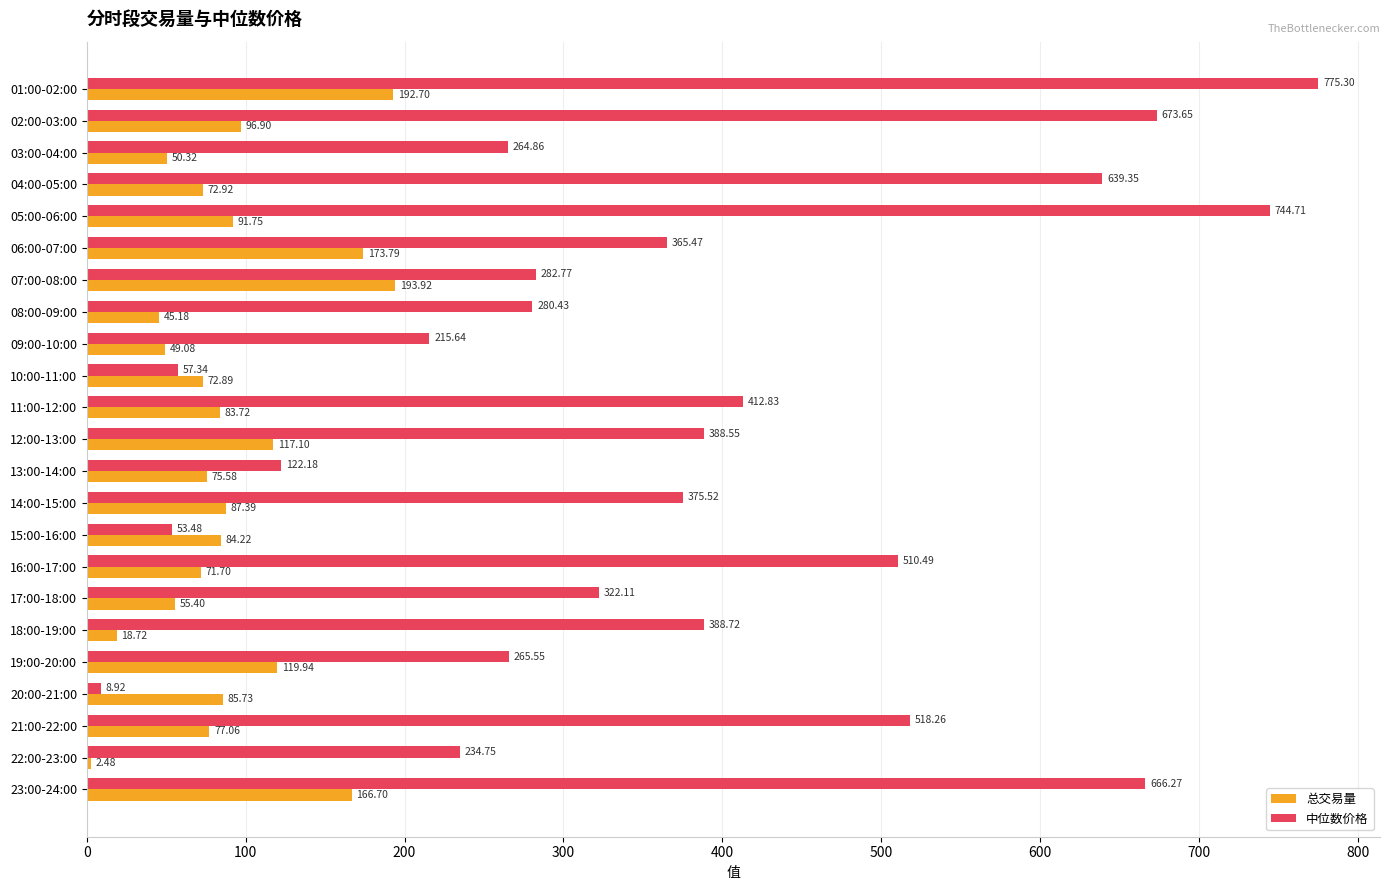

Rank the categories by 总交易量 value from highest to lowest.

07:00-08:00, 01:00-02:00, 06:00-07:00, 23:00-24:00, 19:00-20:00, 12:00-13:00, 02:00-03:00, 05:00-06:00, 14:00-15:00, 20:00-21:00, 15:00-16:00, 11:00-12:00, 21:00-22:00, 13:00-14:00, 04:00-05:00, 10:00-11:00, 16:00-17:00, 17:00-18:00, 03:00-04:00, 09:00-10:00, 08:00-09:00, 18:00-19:00, 22:00-23:00